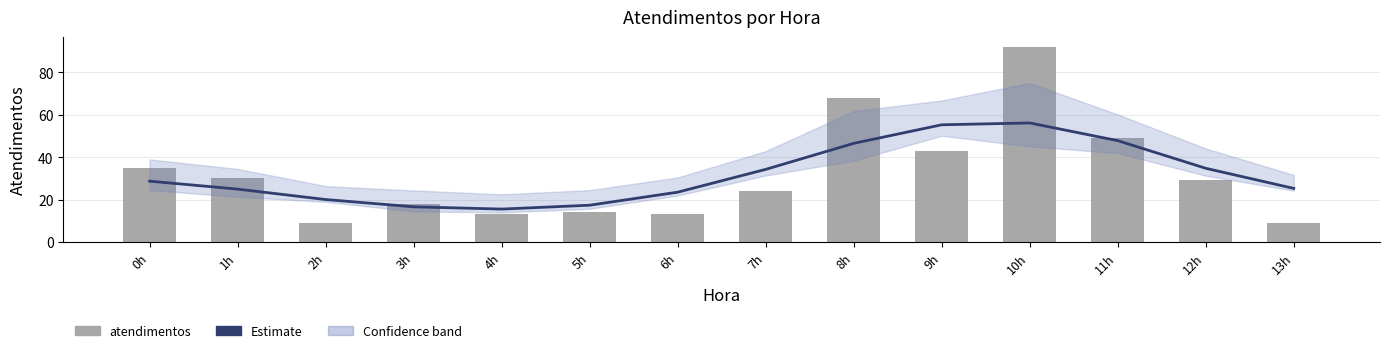

At how many categories does at least one series exceed 88?

1